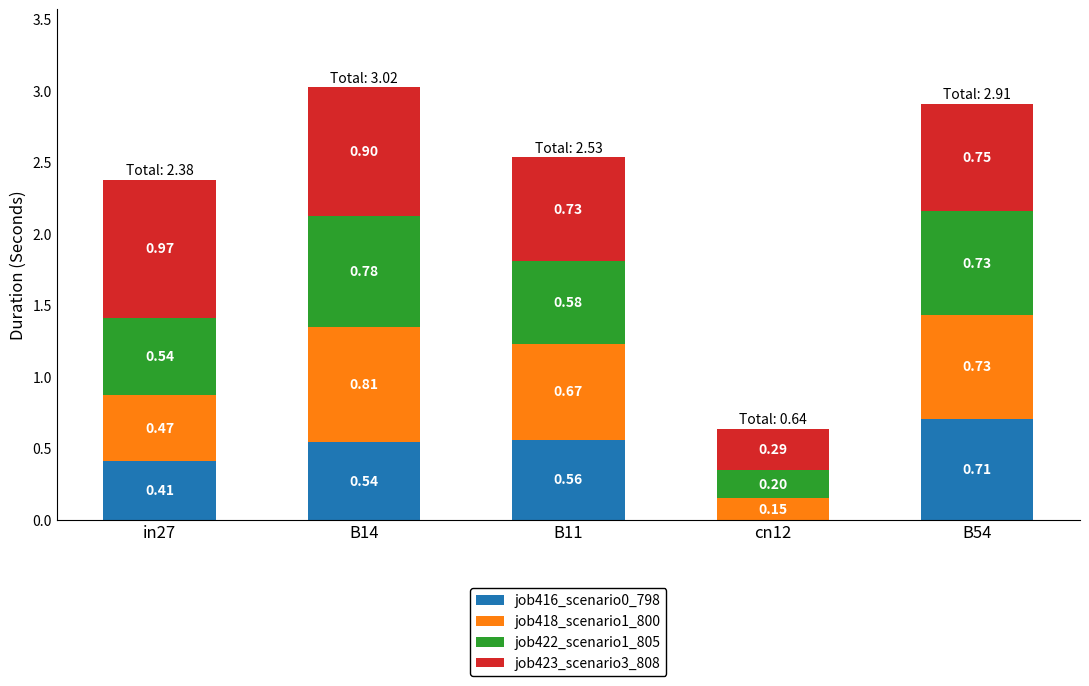

The value of job416_scenario0_798 at cn12 is -0.3. True or false?

False